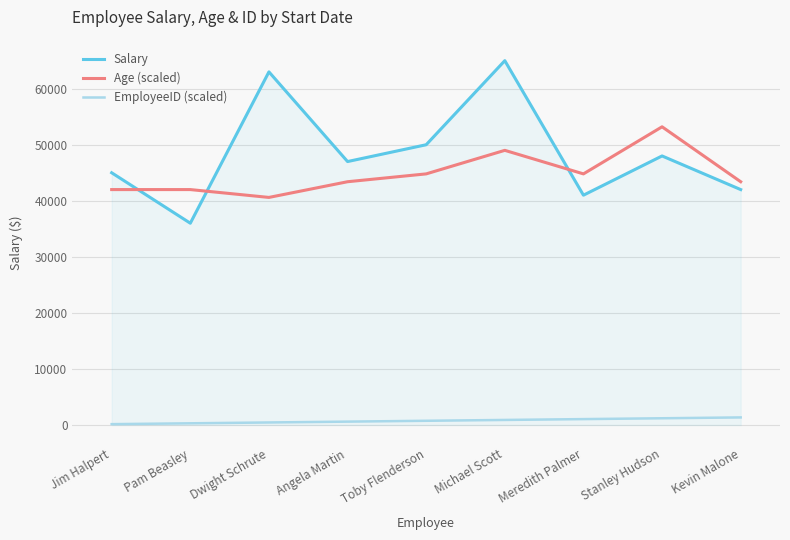

The EmployeeID (scaled) series shows 150 at Jim Halpert. True or false?

True